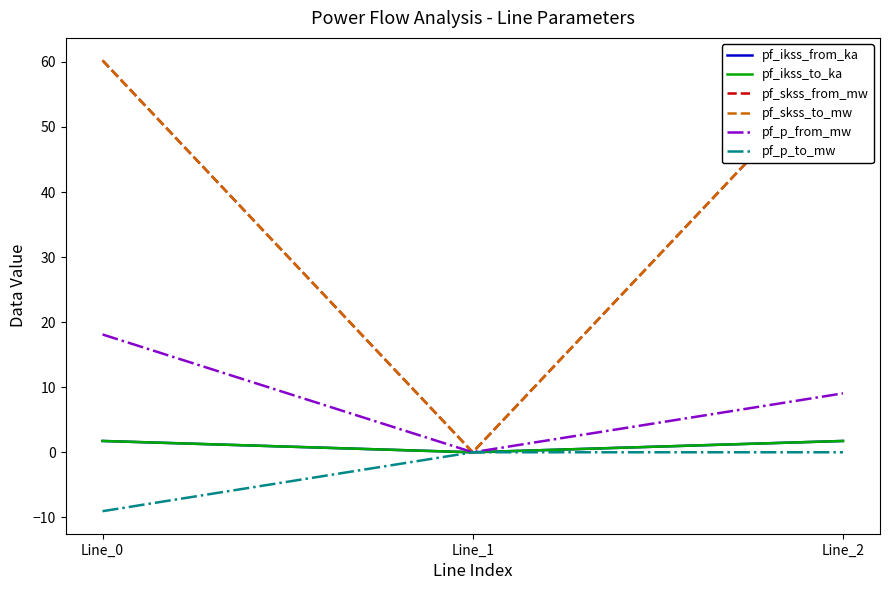

Reading right to left, extract all data points from this chart.

pf_ikss_from_ka: 1.7	0.0	1.7
pf_ikss_to_ka: 1.7	0.0	1.7
pf_skss_from_mw: 60.2	0.0	60.2
pf_skss_to_mw: 60.2	0.0	60.2
pf_p_from_mw: 9.1	0.0	18.1
pf_p_to_mw: -0.0	0.0	-9.1